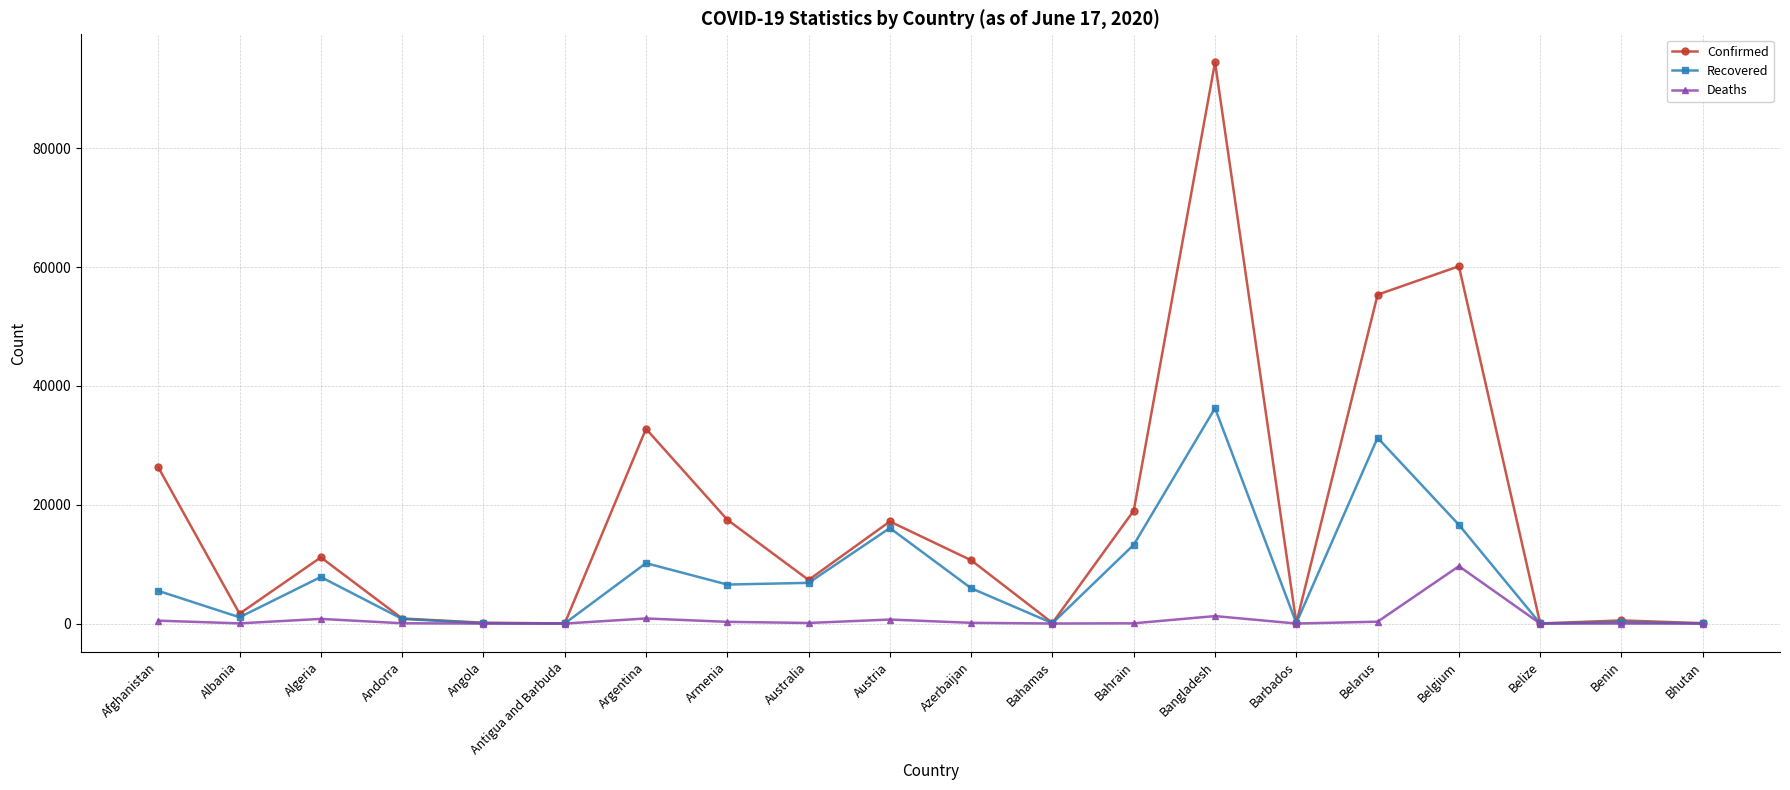

Is it true that Recovered equals 16089 at Austria?

True